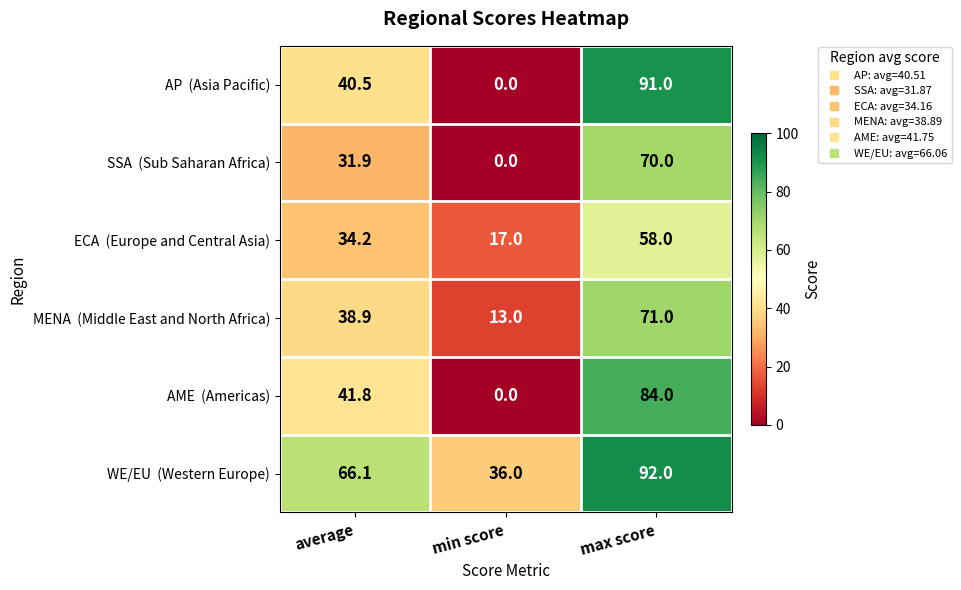

What is the spread (max minus min) of values at min score?

36.0